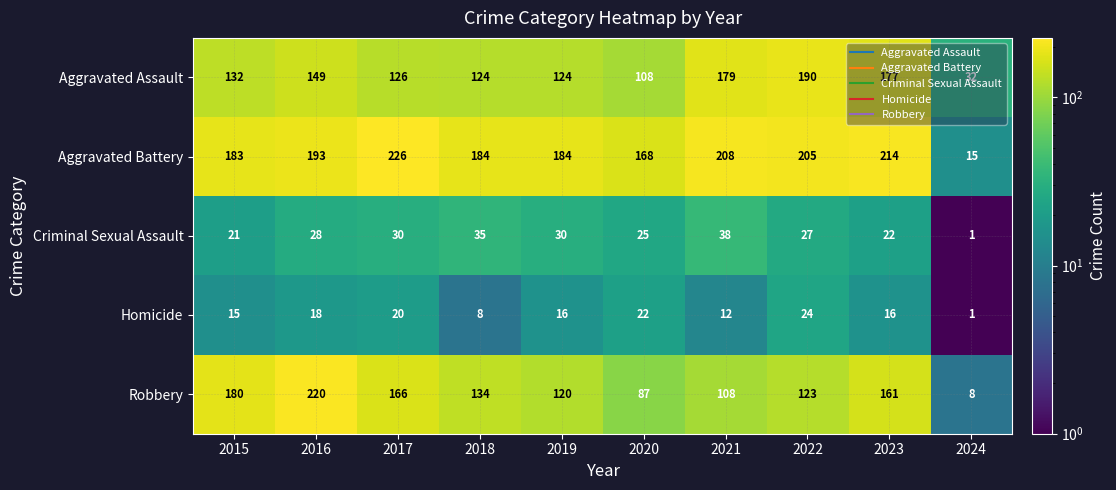

What is the minimum value shown in the chart?

1